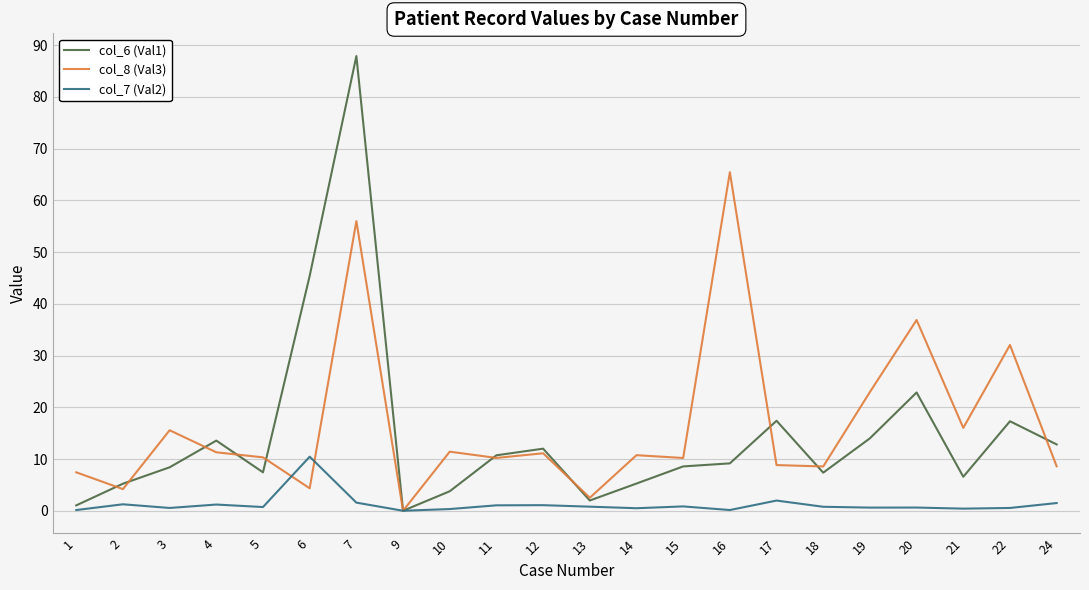

True or false: col_7 (Val2) and col_8 (Val3) intersect in this chart.

True